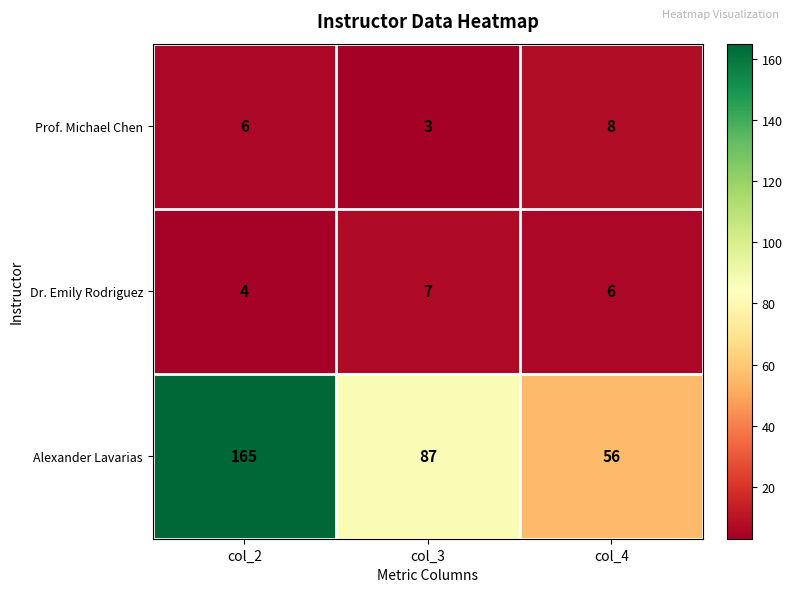

What is the sum of the Dr. Emily Rodriguez values at col_2 and col_3?

11